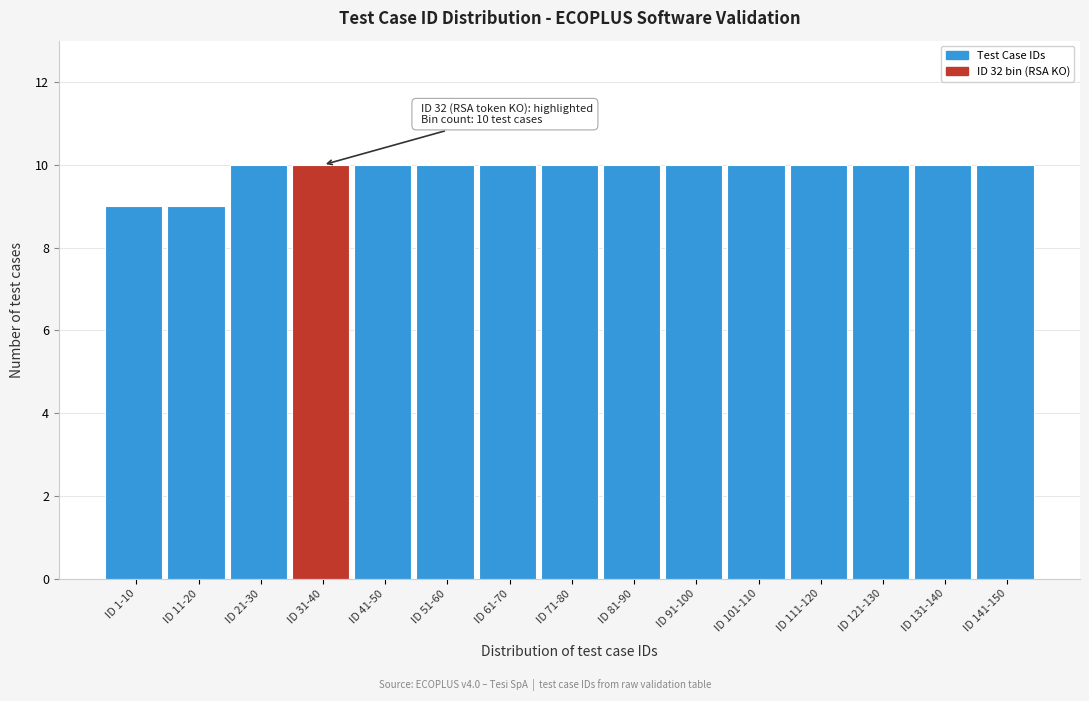

Reading left to right, extract all data points from this chart.

9	9	10	10	10	10	10	10	10	10	10	10	10	10	10